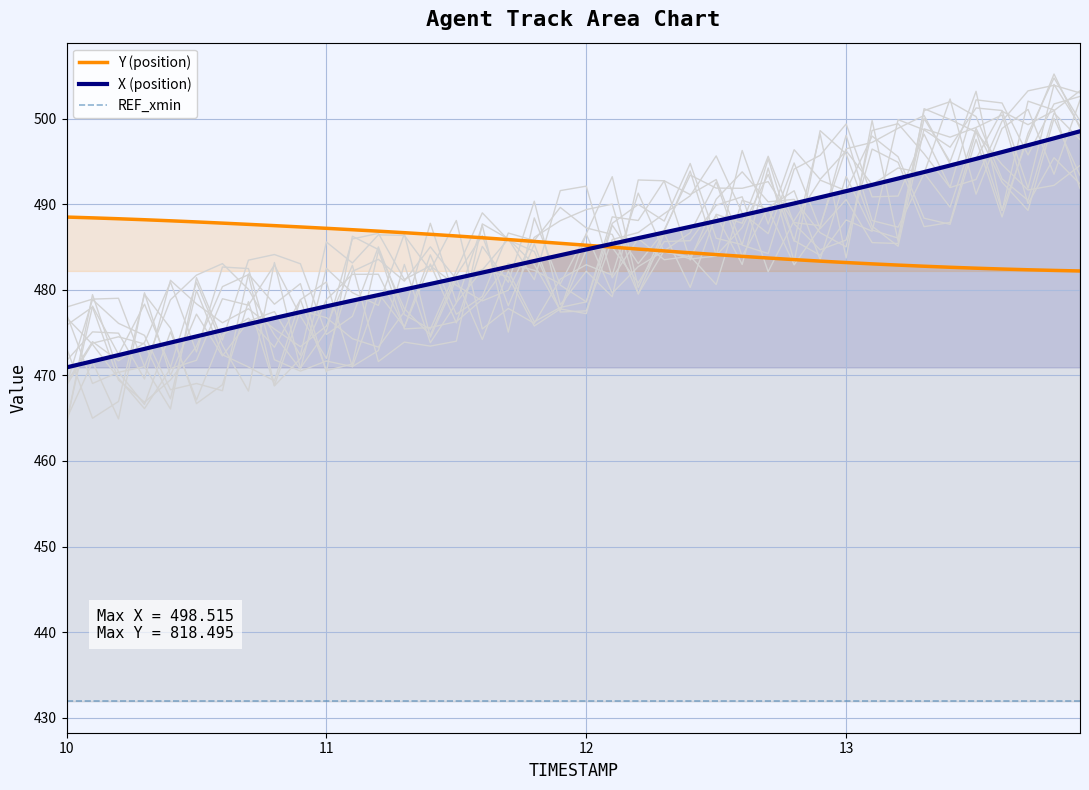

What is the highest value of the Y (position) series?

488.5